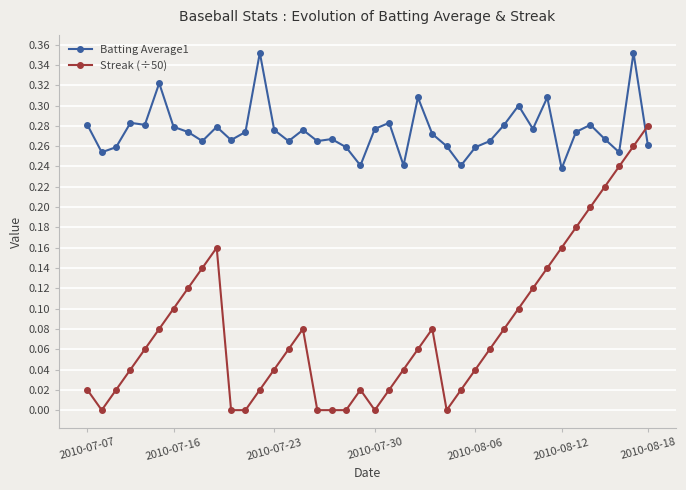

What are all the series names shown in the legend?

Batting Average1, Streak (÷50)